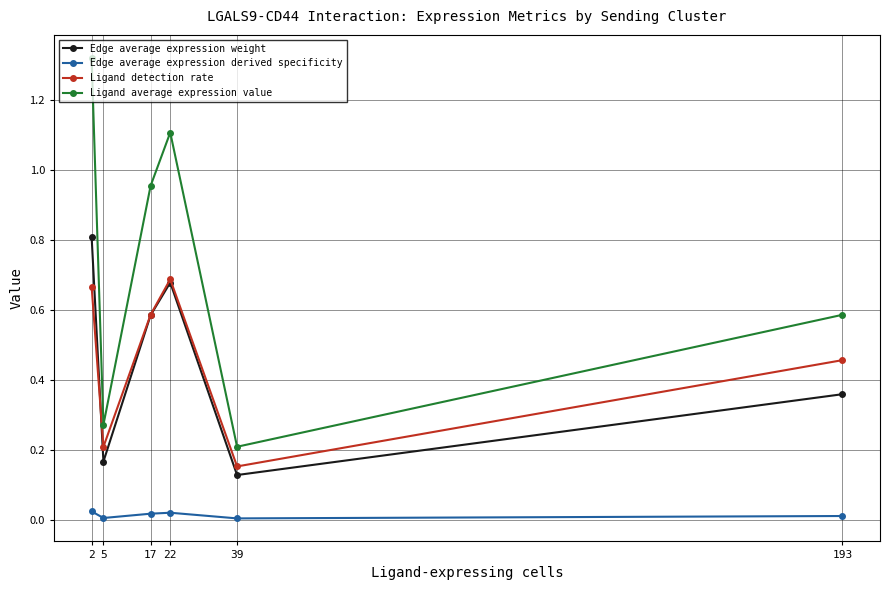

Which series changed the most between 5 and 193?

Ligand average expression value